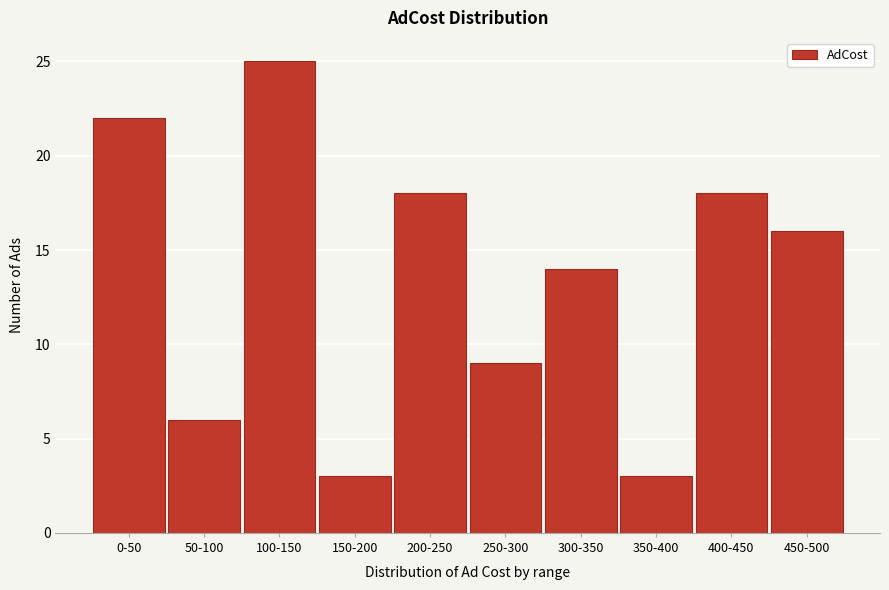

Reading right to left, transcribe all the data shown in this chart.

450-500=16	400-450=18	350-400=3	300-350=14	250-300=9	200-250=18	150-200=3	100-150=25	50-100=6	0-50=22